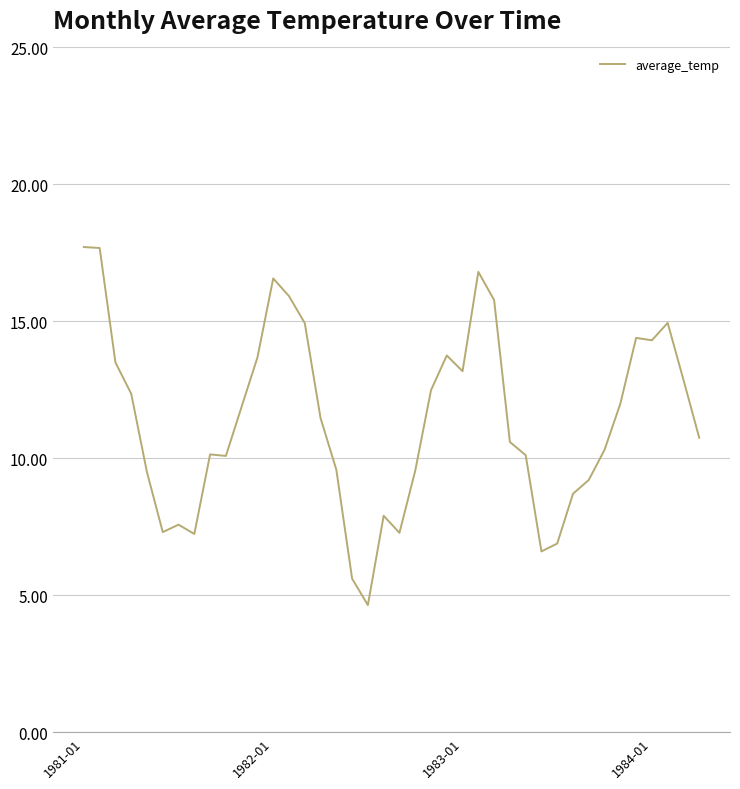

What is the difference between the maximum and minimum values?

13.1